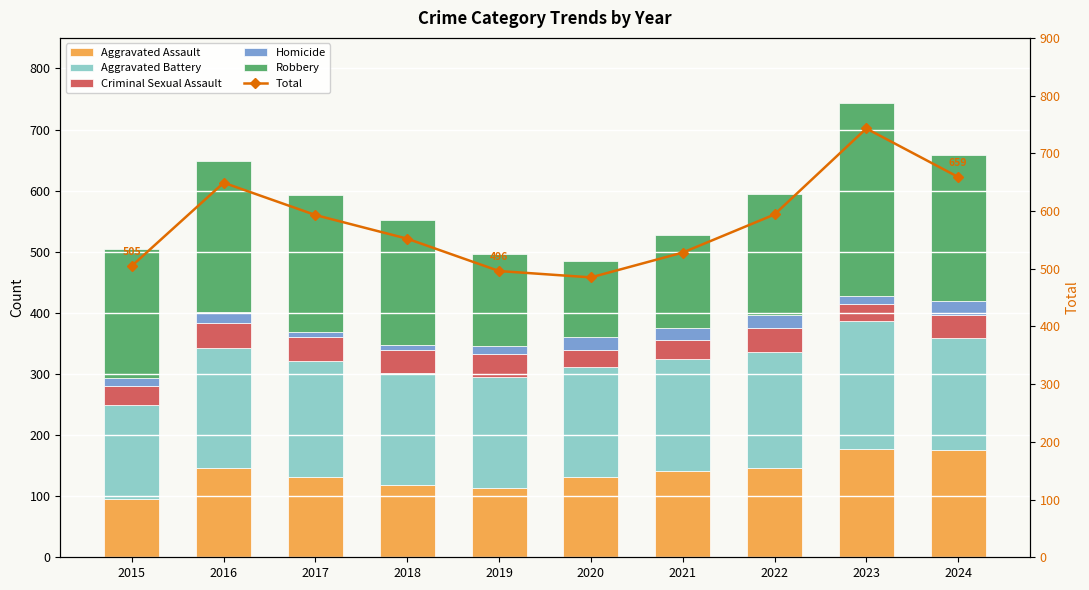

List the series in order of their peak value, lowest first.

Homicide, Criminal Sexual Assault, Aggravated Assault, Aggravated Battery, Robbery, Total